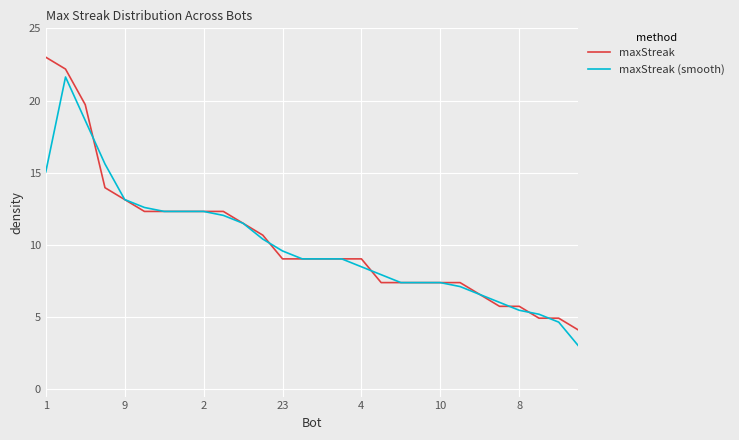

What is the highest value of the maxStreak (smooth) series?

21.6